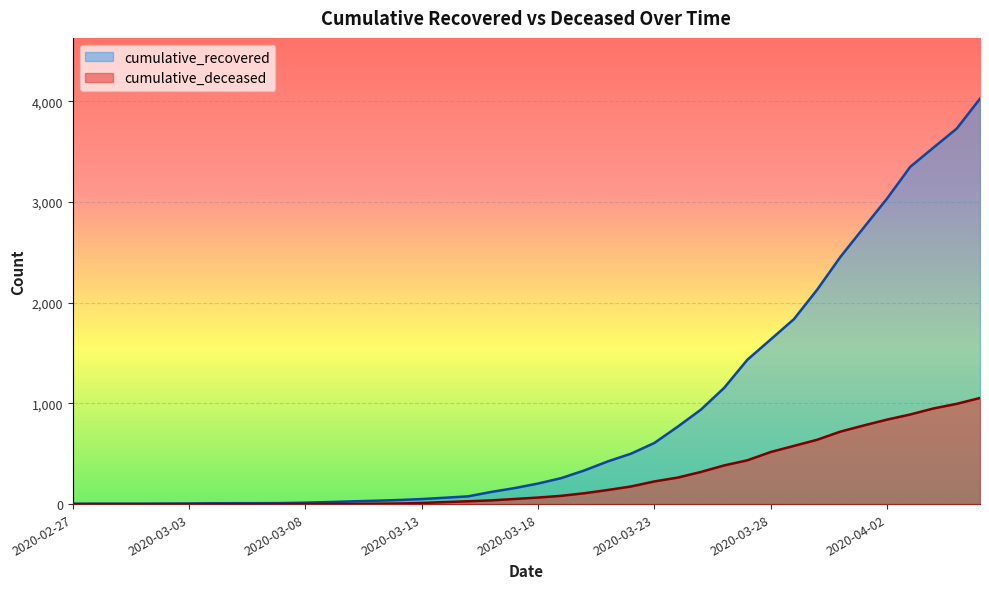

At which label is cumulative_recovered closest to 2015?

2020-03-30